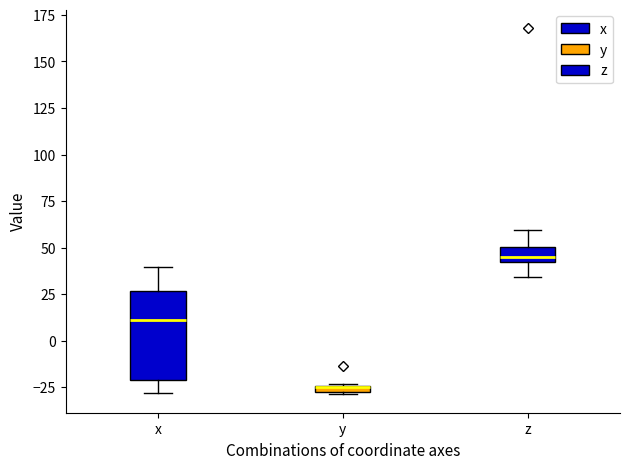

Comparing the boxes themselves (not the whiskers), which one is the tallest?

x